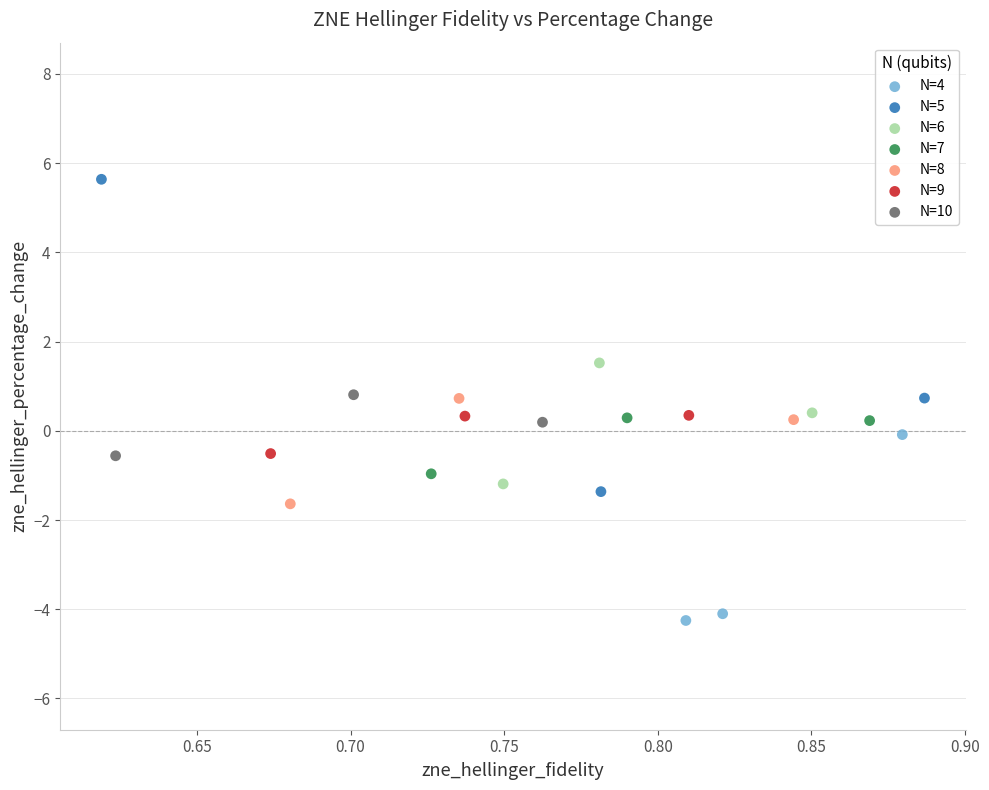

What are all the series names shown in the legend?

N=4, N=5, N=6, N=7, N=8, N=9, N=10